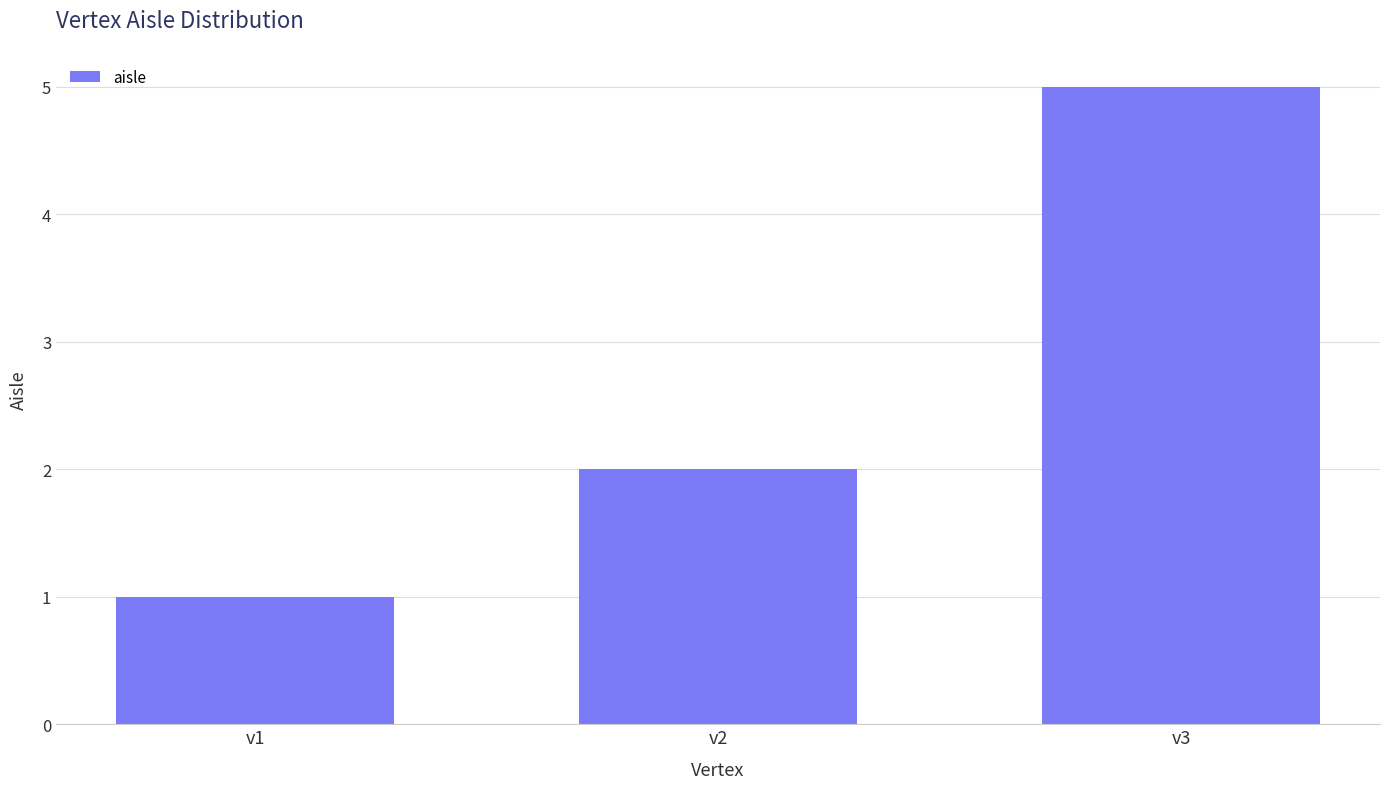

What is the change in value from v1 to v2?

+1